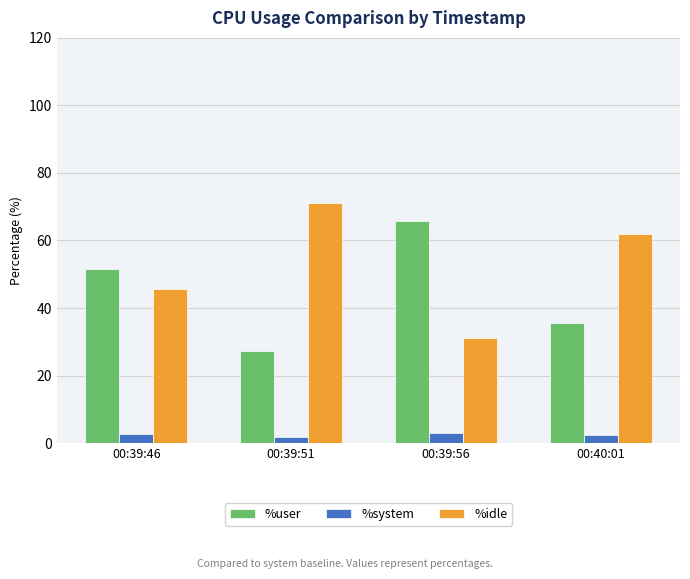

Which category has the highest value across all series?

00:39:51